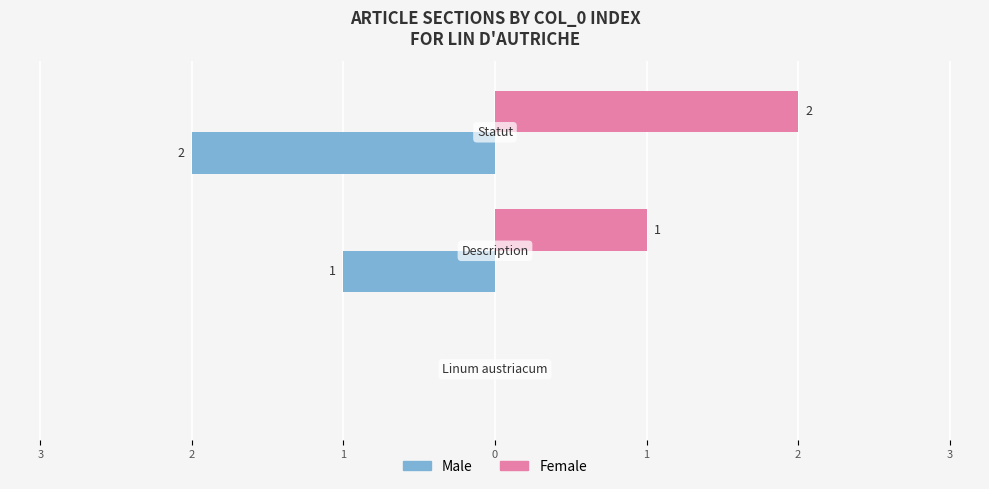

Reading left to right, transcribe all the data shown in this chart.

Male: 0	-1	-2
Female: 0	1	2